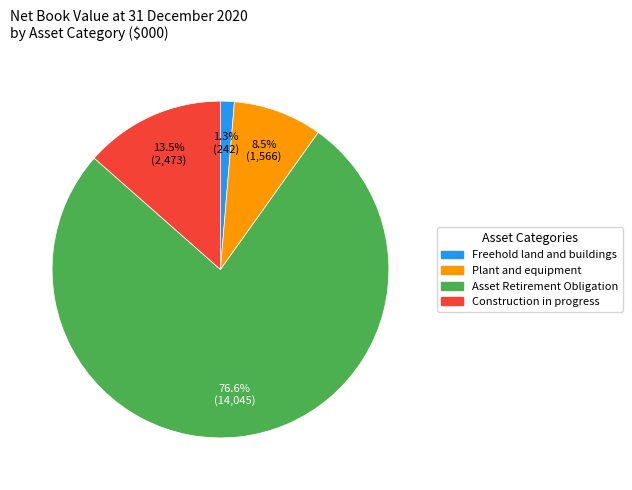

Does any single category account for the majority?

Yes